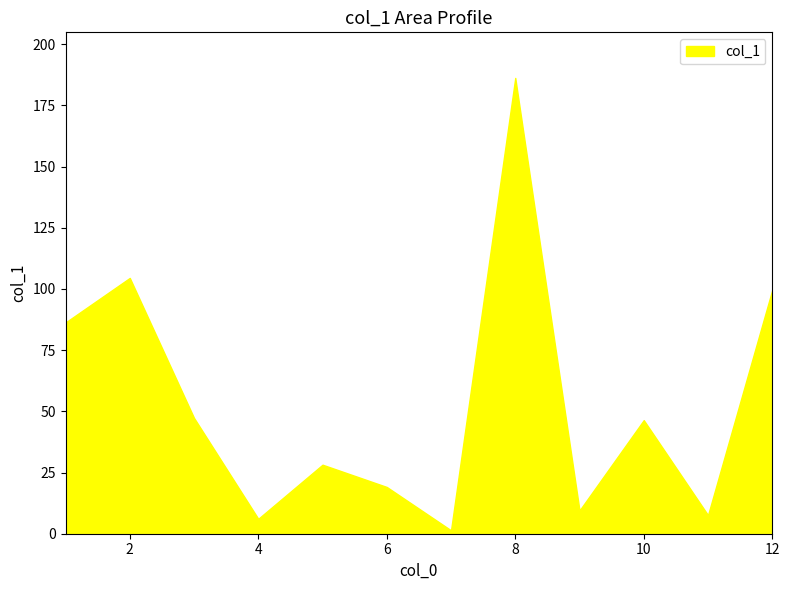

At which label is the value closest to 93?

12